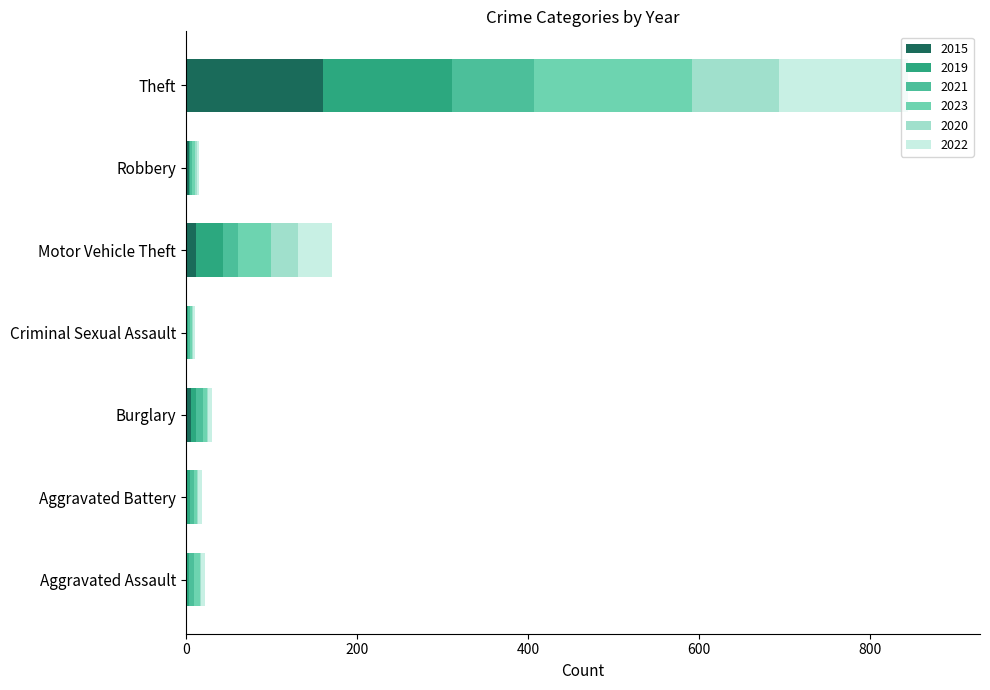

Which category has the highest value in the 2015 series?

Theft